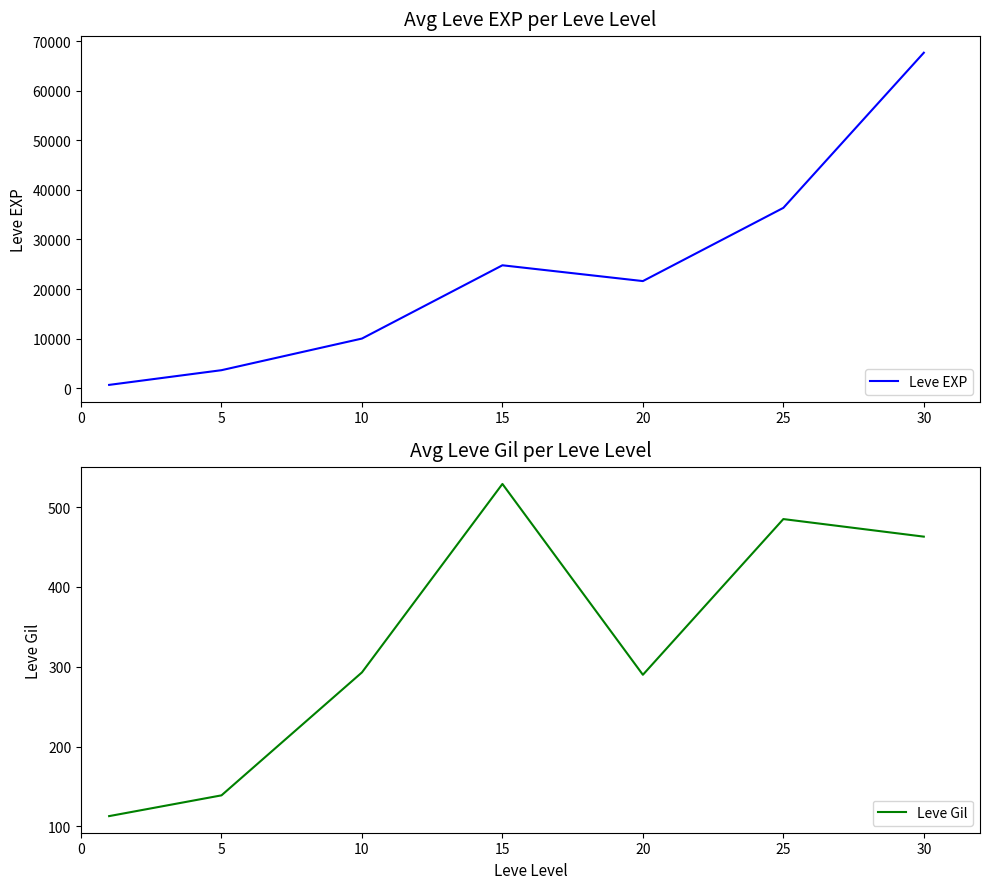

How many distinct data groups are displayed?

2